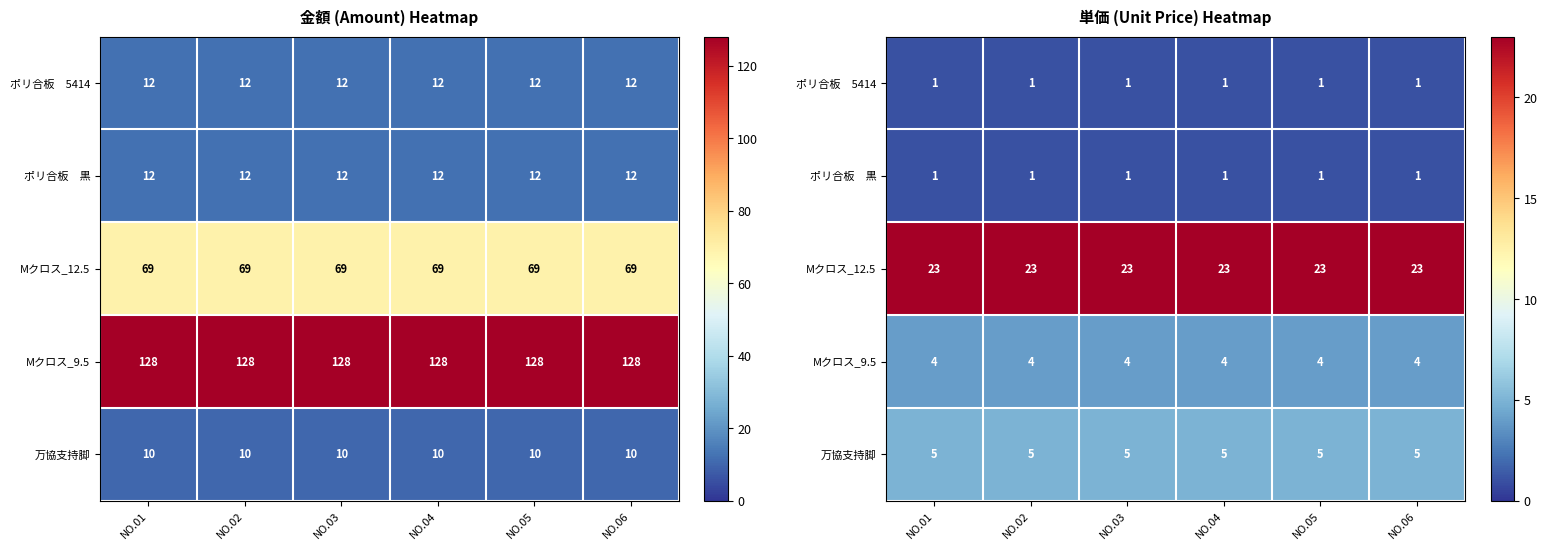

What is the highest value of the Mクロス_12.5 series?

23